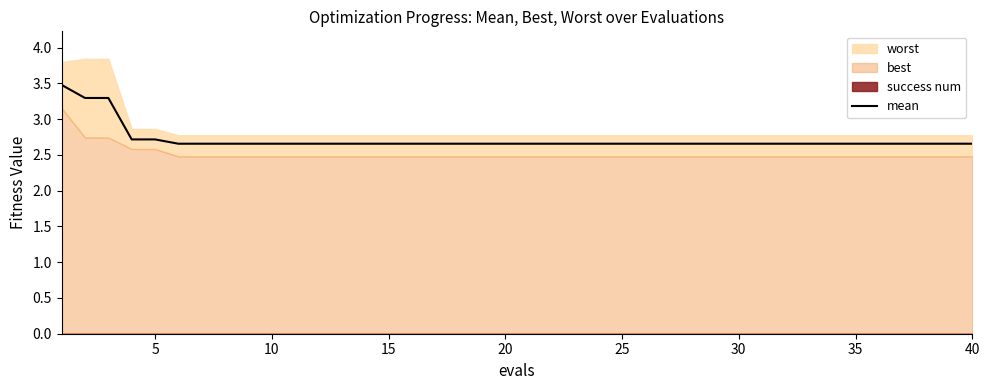

What is the value of the 39th point from the left?

2.7